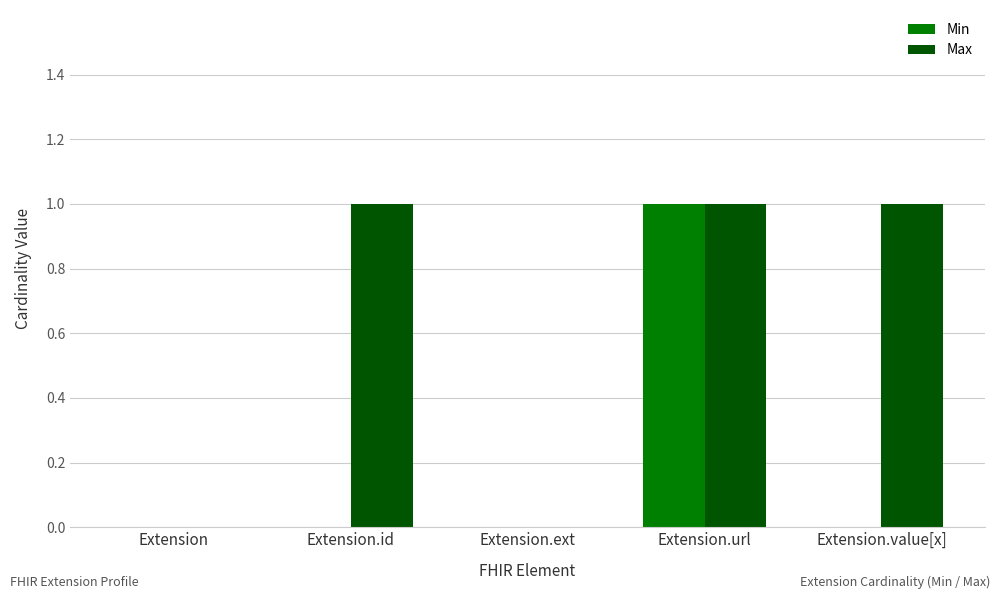

The value of Min at Extension.url is 2. True or false?

False